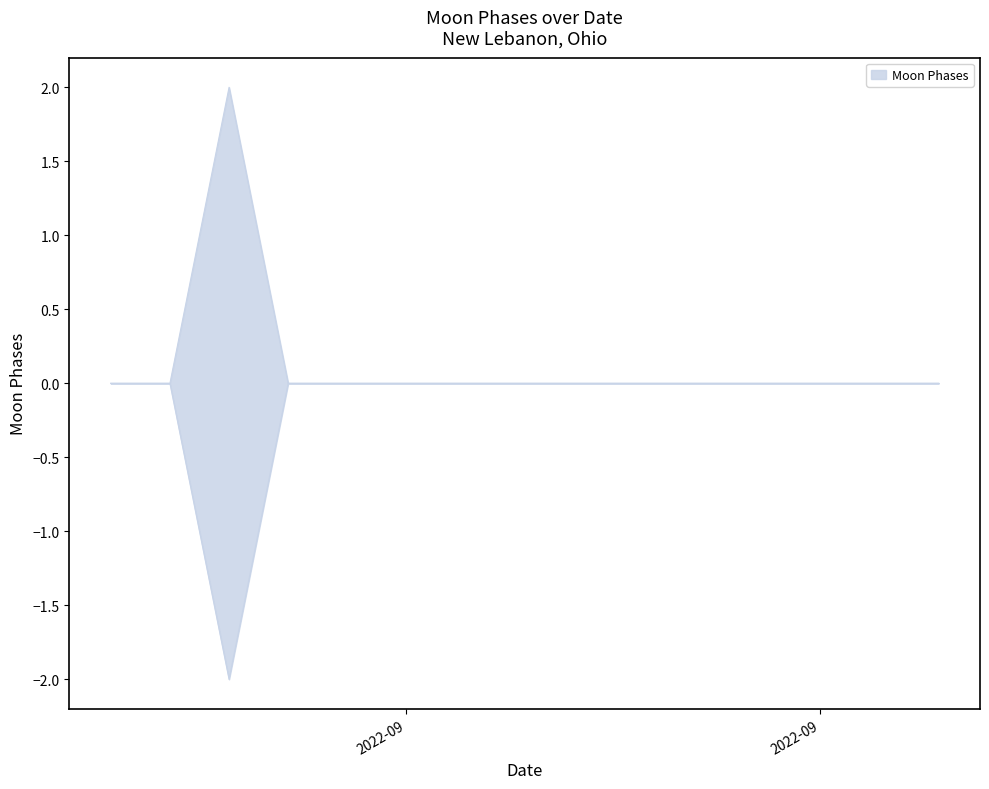

List the labels in order of Moon Phases upper value, smallest first.

2022-09-01, 2022-09-02, 2022-09-04, 2022-09-05, 2022-09-06, 2022-09-07, 2022-09-08, 2022-09-09, 2022-09-10, 2022-09-11, 2022-09-12, 2022-09-13, 2022-09-14, 2022-09-15, 2022-09-03